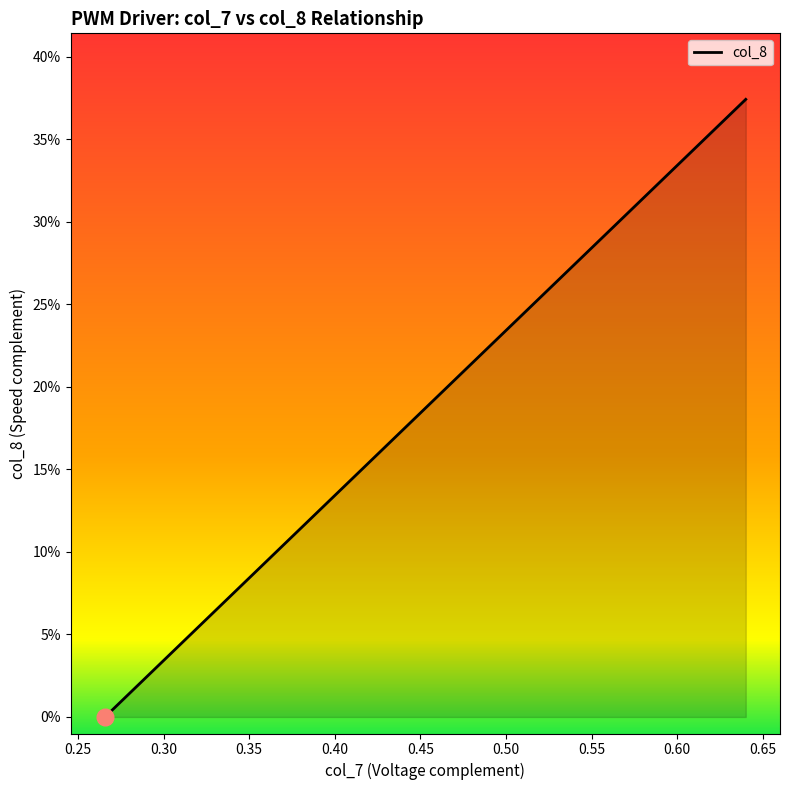

Does the chart display data point markers on the line(s)?

No